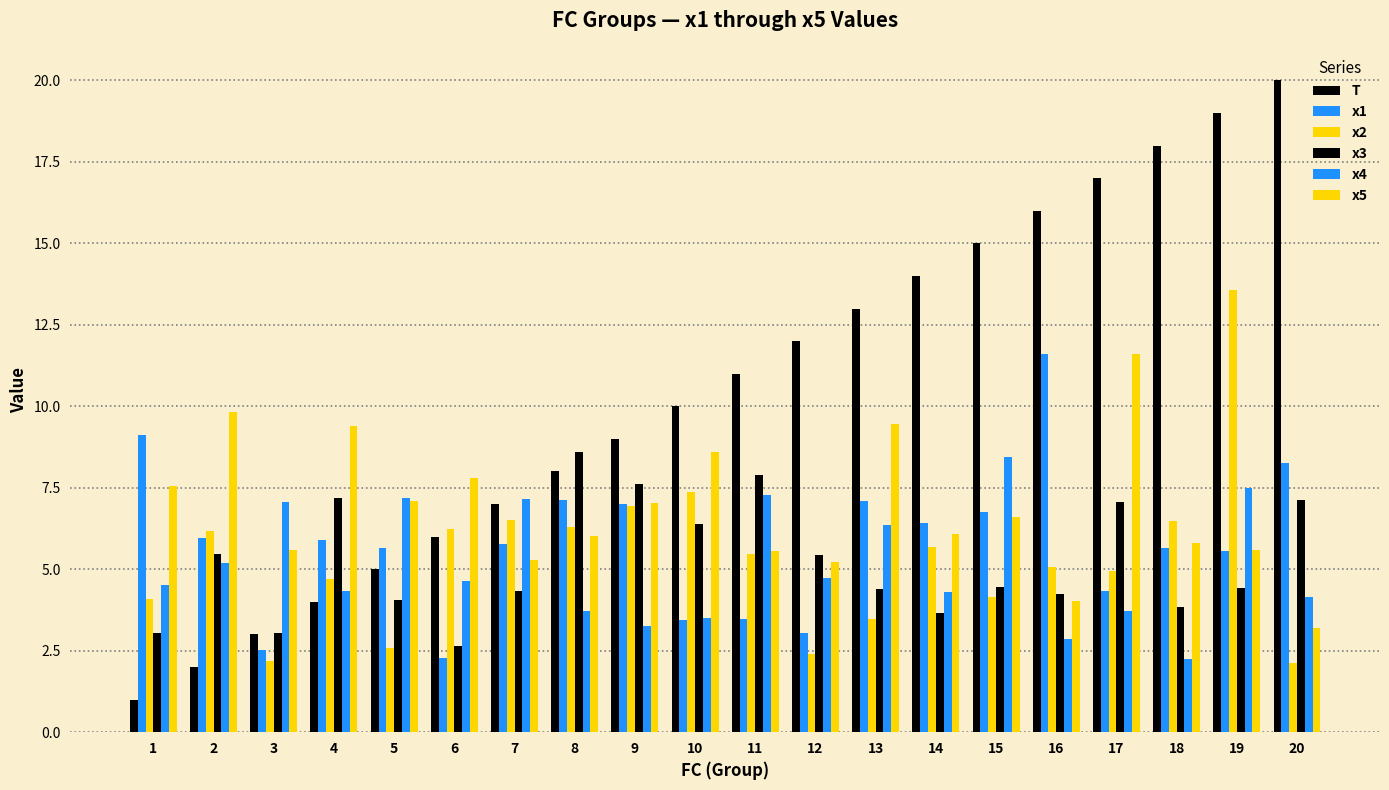

How many data points does each series have?

20